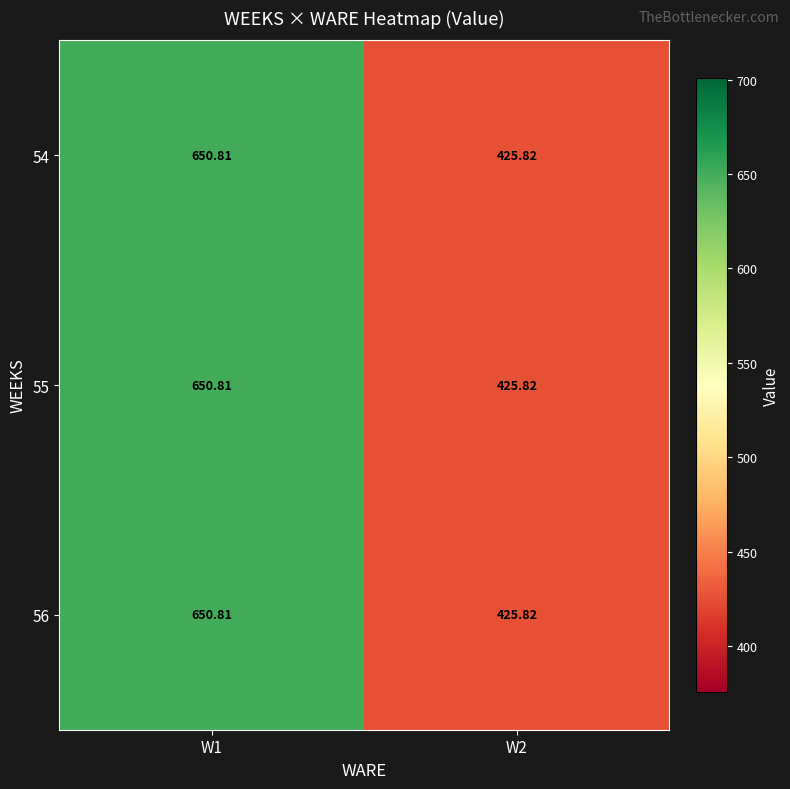

Reading left to right, what are all the values shown in this chart?

54: W1=650.8	W2=425.8
55: W1=650.8	W2=425.8
56: W1=650.8	W2=425.8